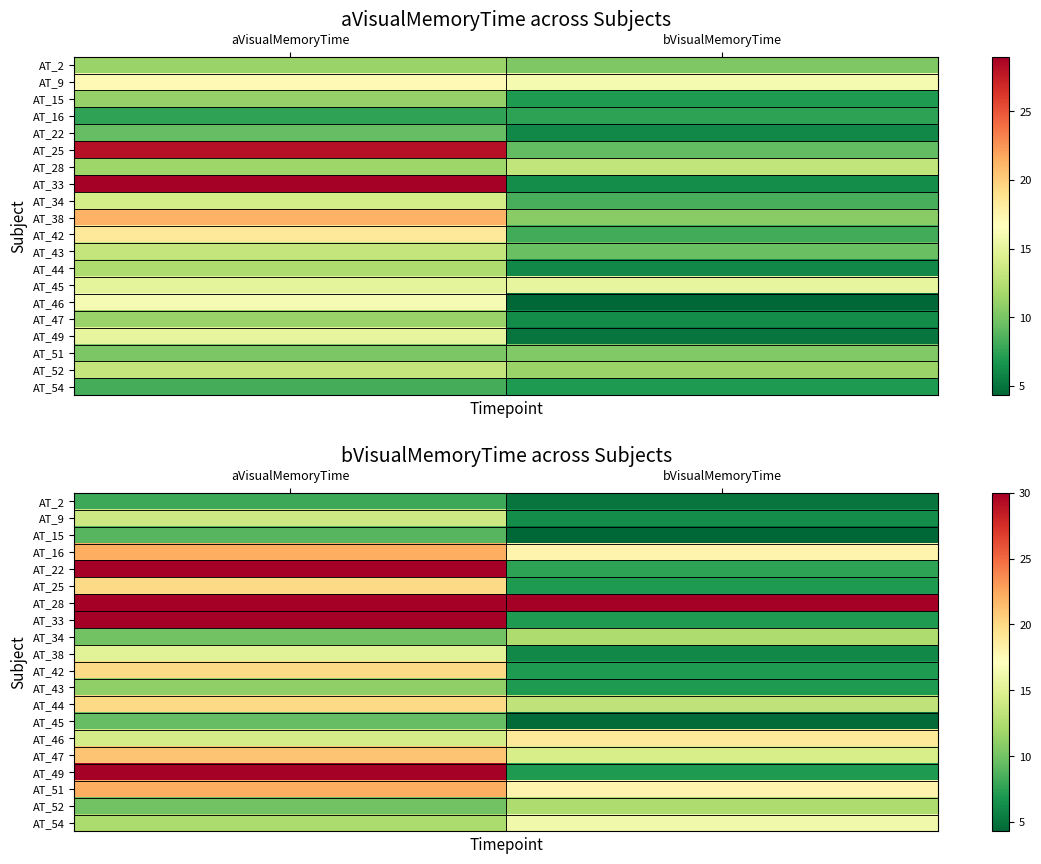

Which has a higher value, bVisualMemoryTime or aVisualMemoryTime?

aVisualMemoryTime